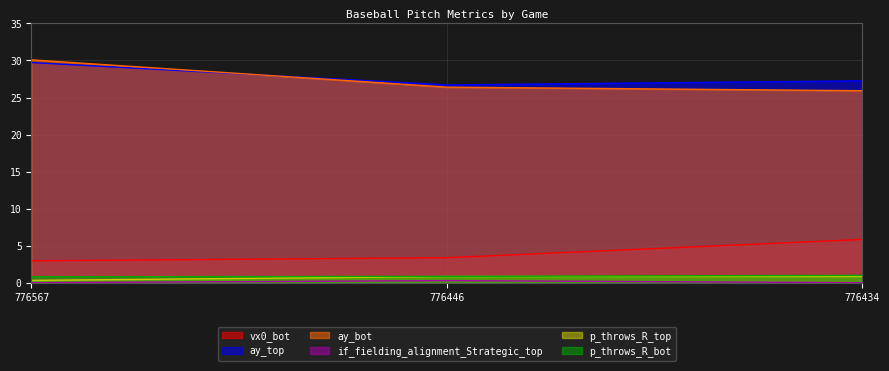

What is the difference between the maximum and minimum values in the p_throws_R_top series?

0.5